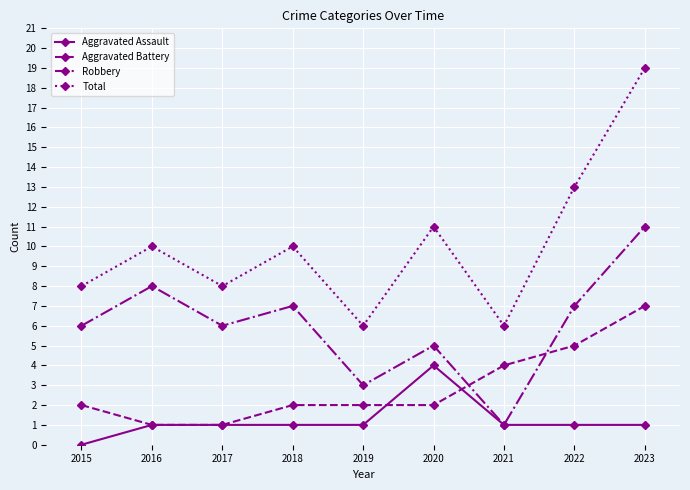

At how many categories does at least one series exceed 14?

1